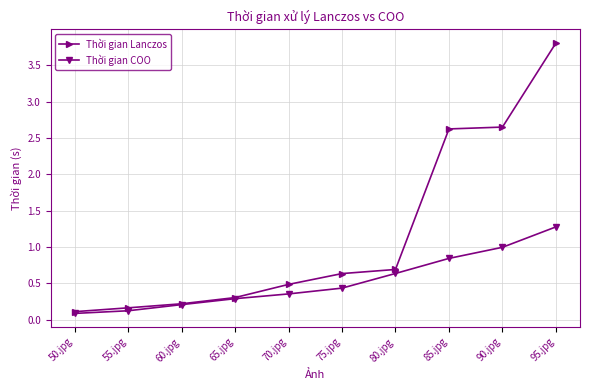

What is the label of the 5th point from the left?

70.jpg